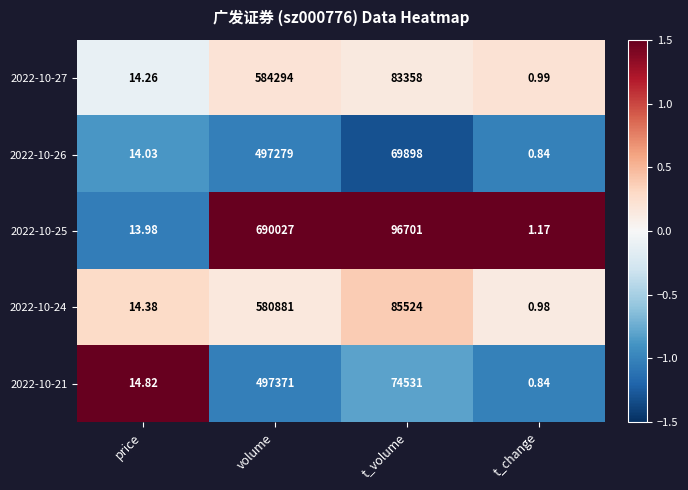

Which category has the lowest value across all series?

t_change